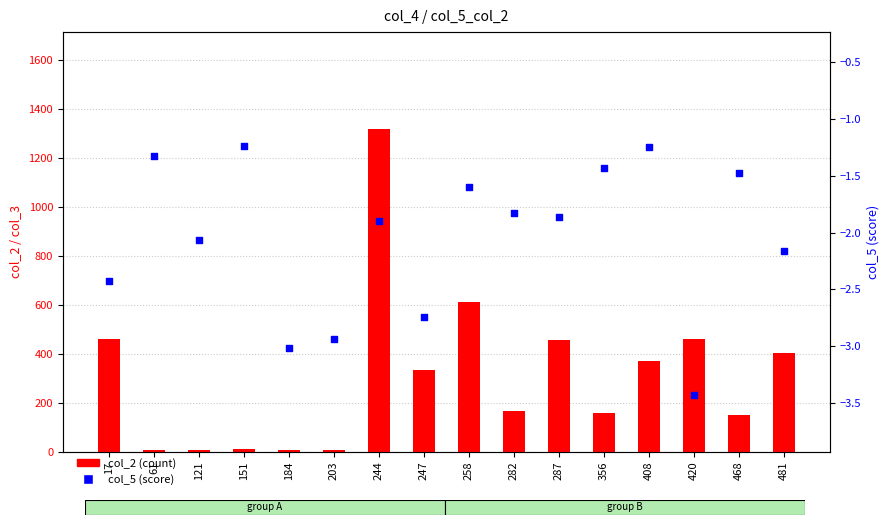

Which series has the largest total across all categories?

col_2 (count)